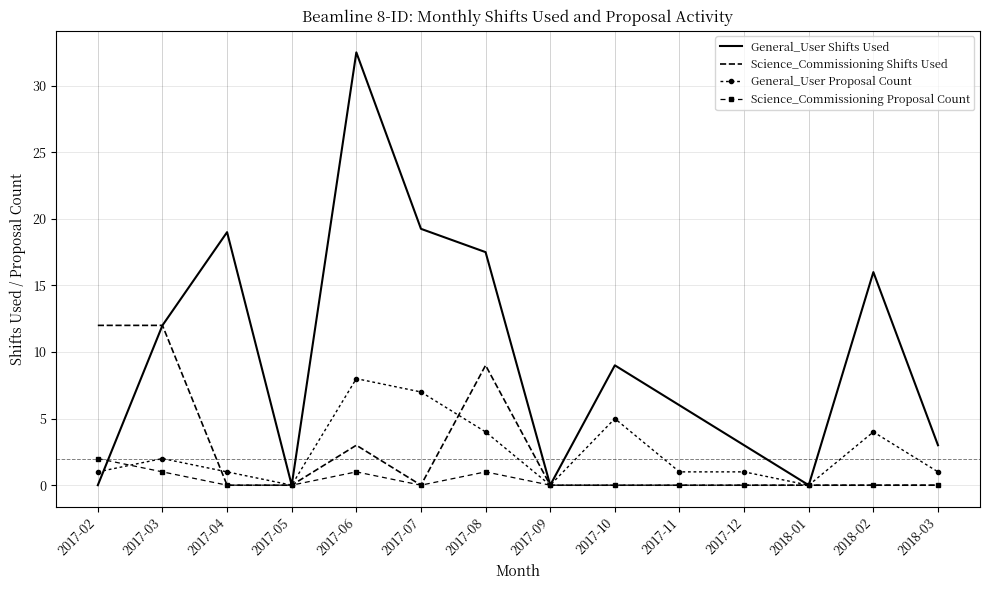

What is the sum of all General_User Proposal Count values?

35.0